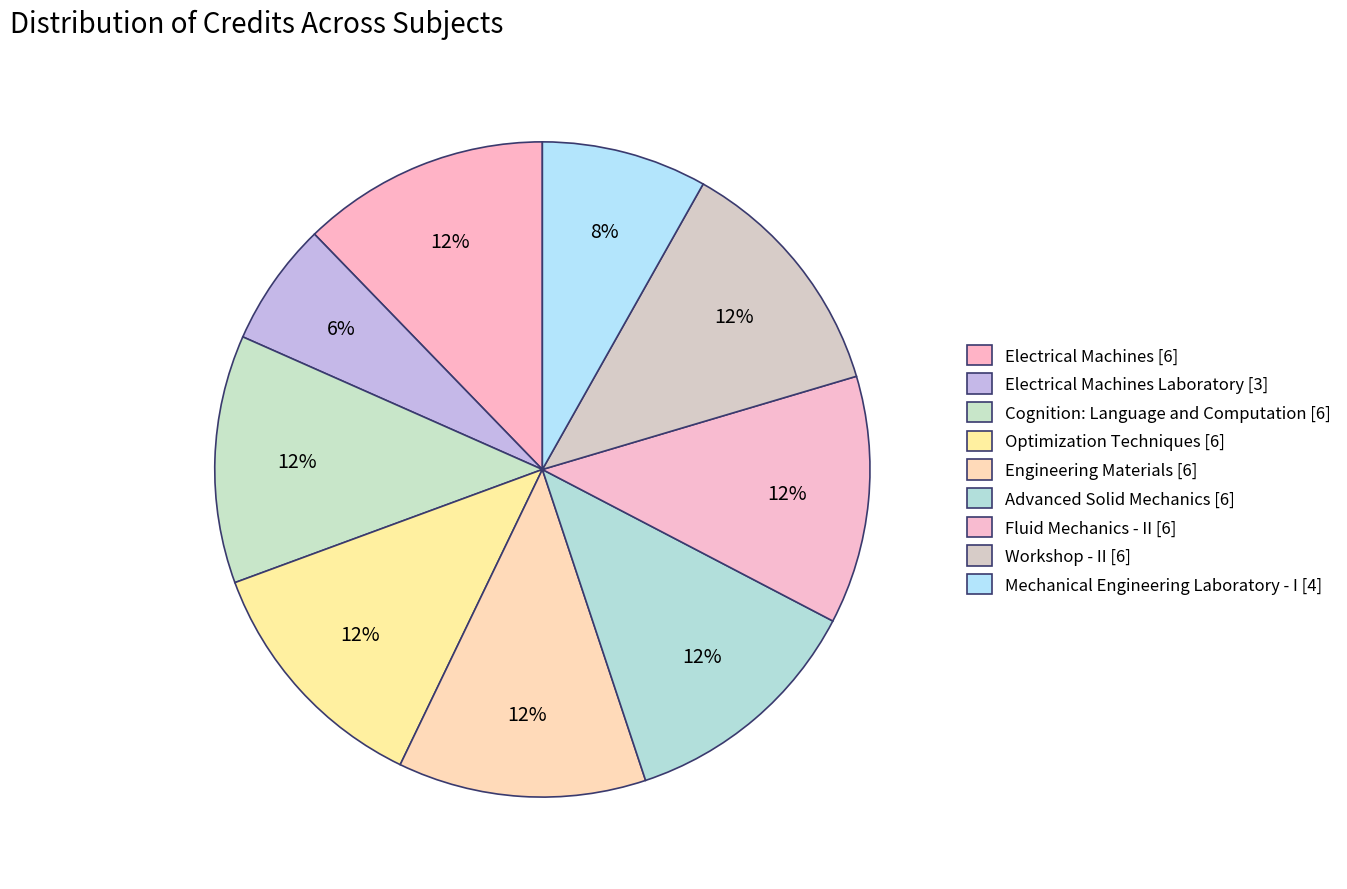

How many segments does this pie chart have?

9